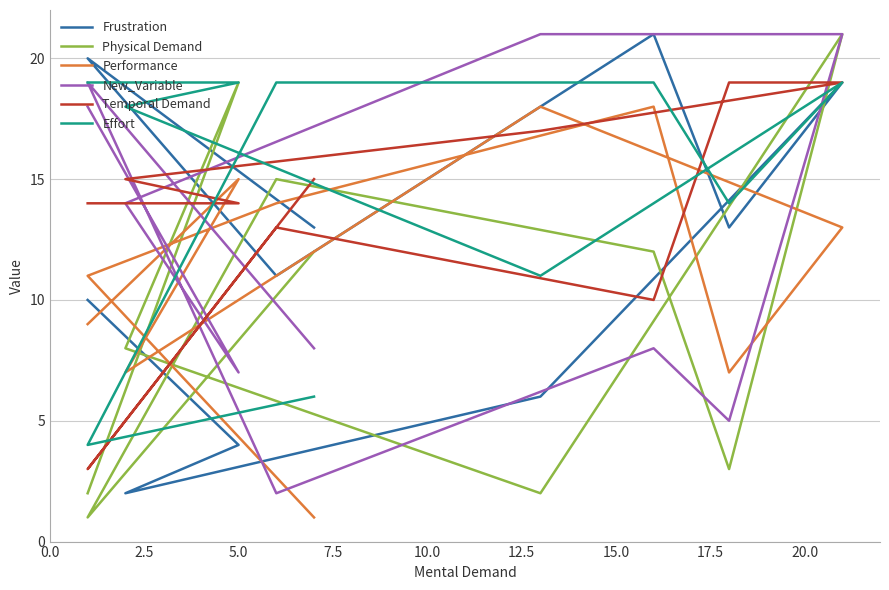

How many interior local valleys does the Effort series have?

3